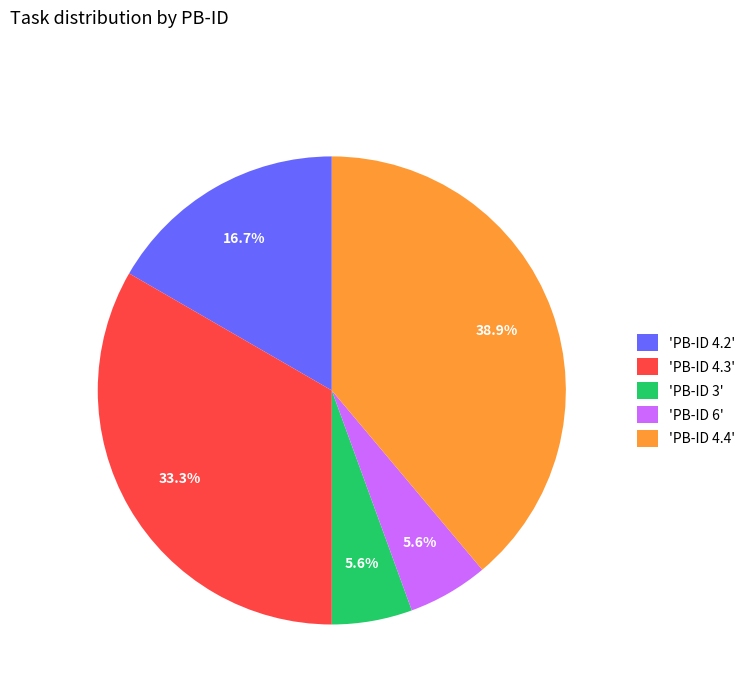

Is the sum of 'PB-ID 4.3' and 'PB-ID 6' greater than half?

No